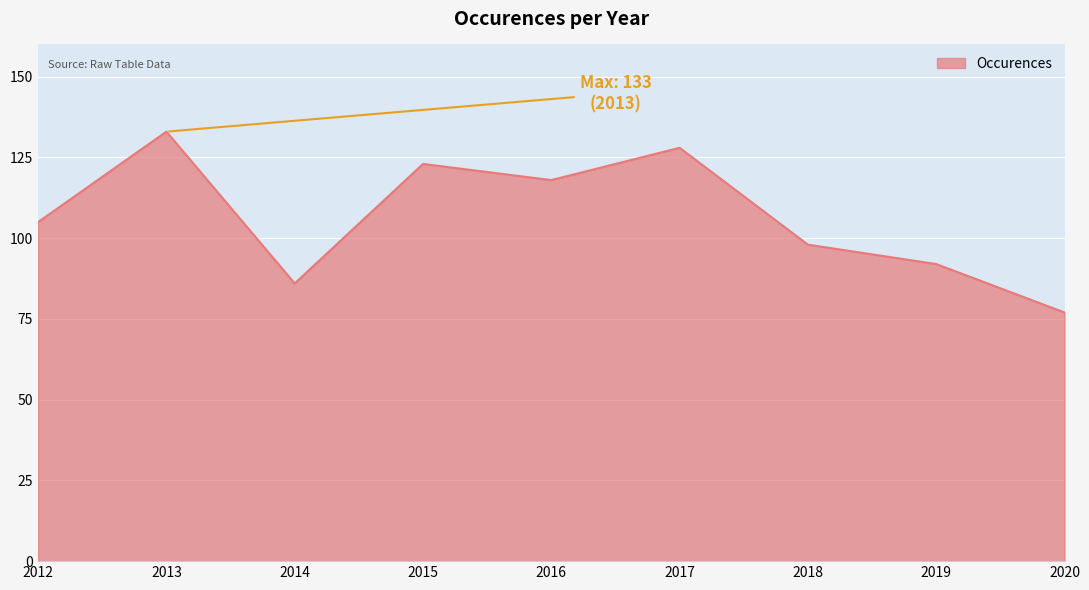

Which has a higher value, 2012 or 2014?

2012